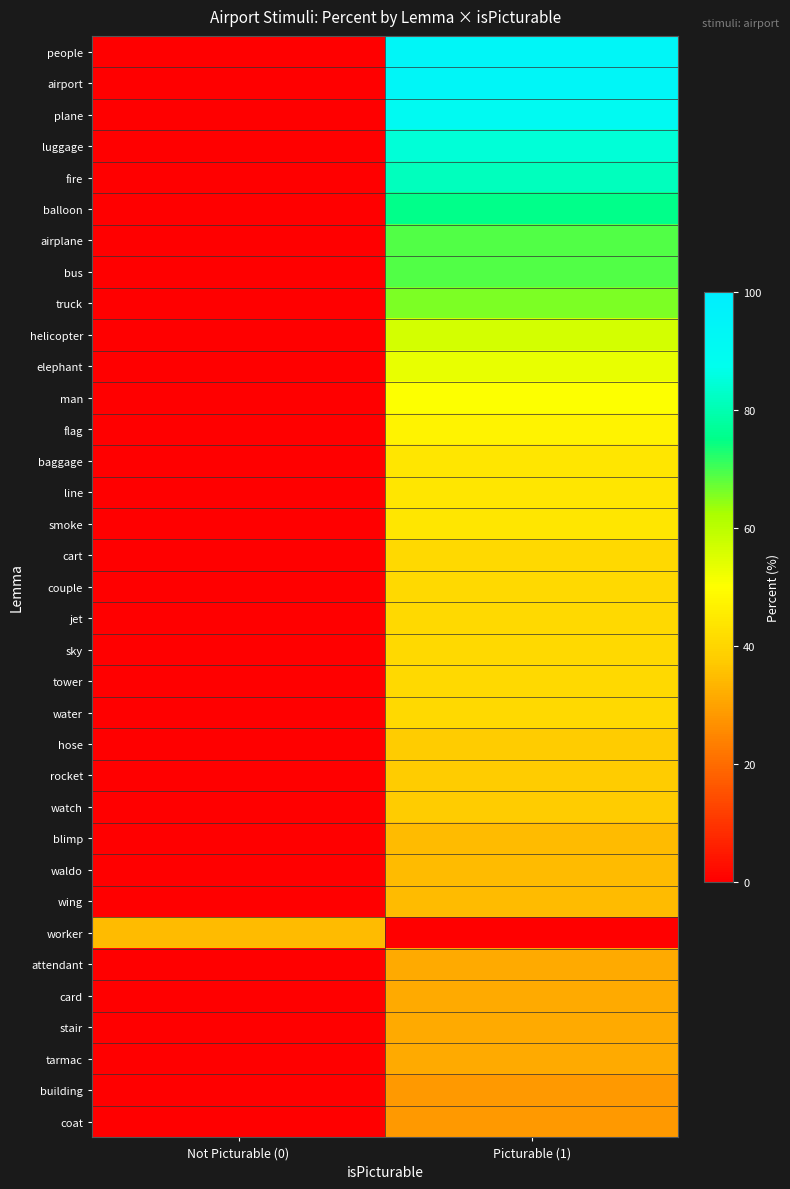

What is the greatest value displayed?

93.8